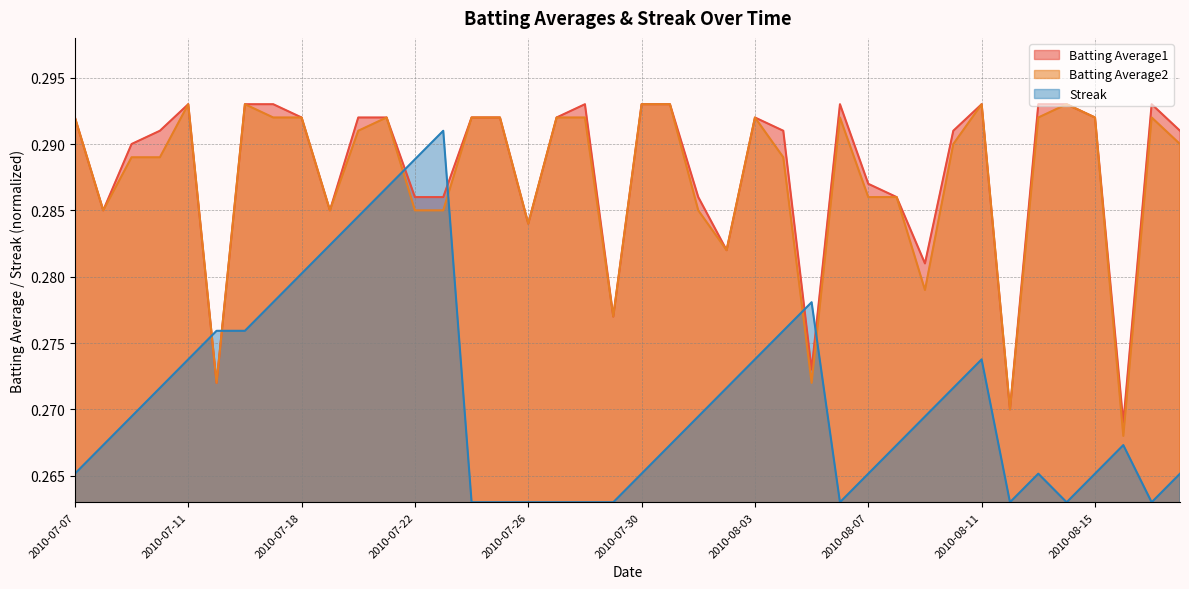

What is the label of the 15th point from the left?

2010-07-24